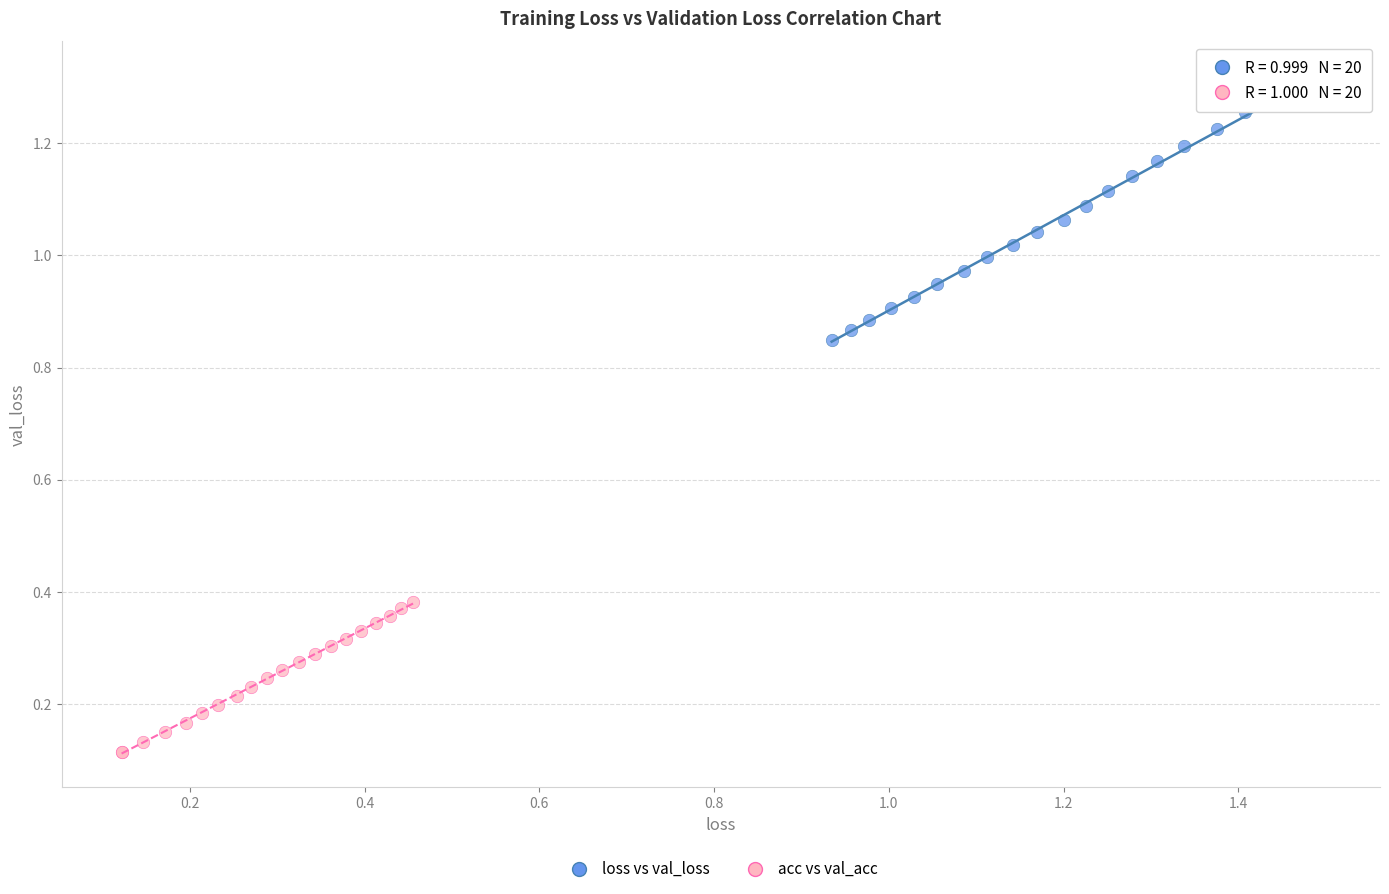

Which series contains the lowest Y value?

acc vs val_acc